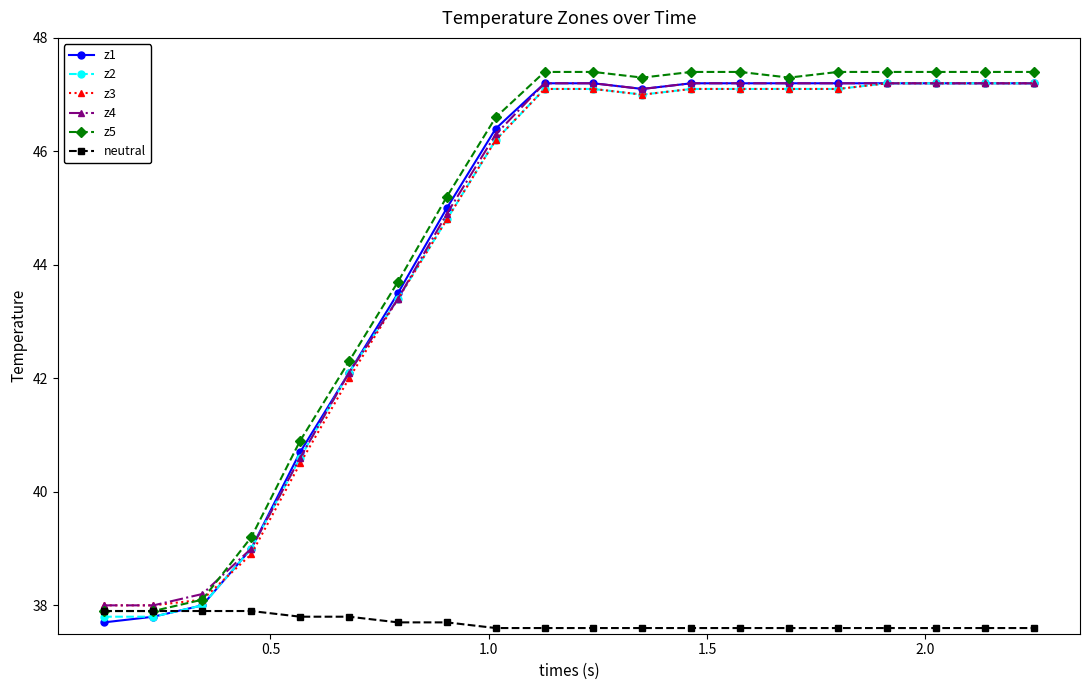

What is the value of the z4 point at the 8th from the left?

44.9